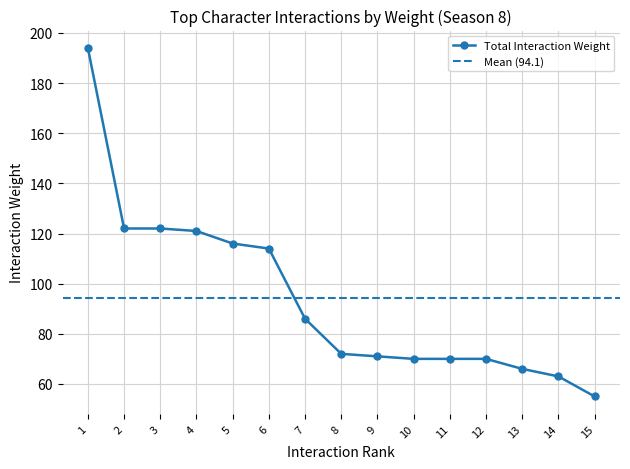

What is the difference between the maximum and minimum values?

139